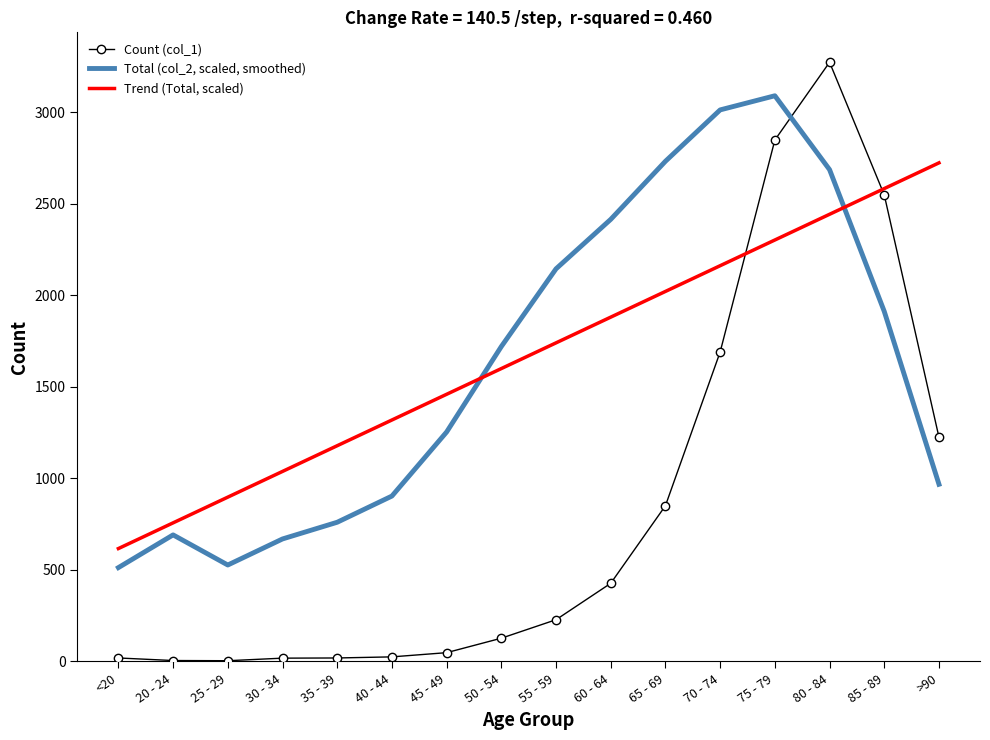

At which label does Count (col_1) reach its peak?

80 - 84